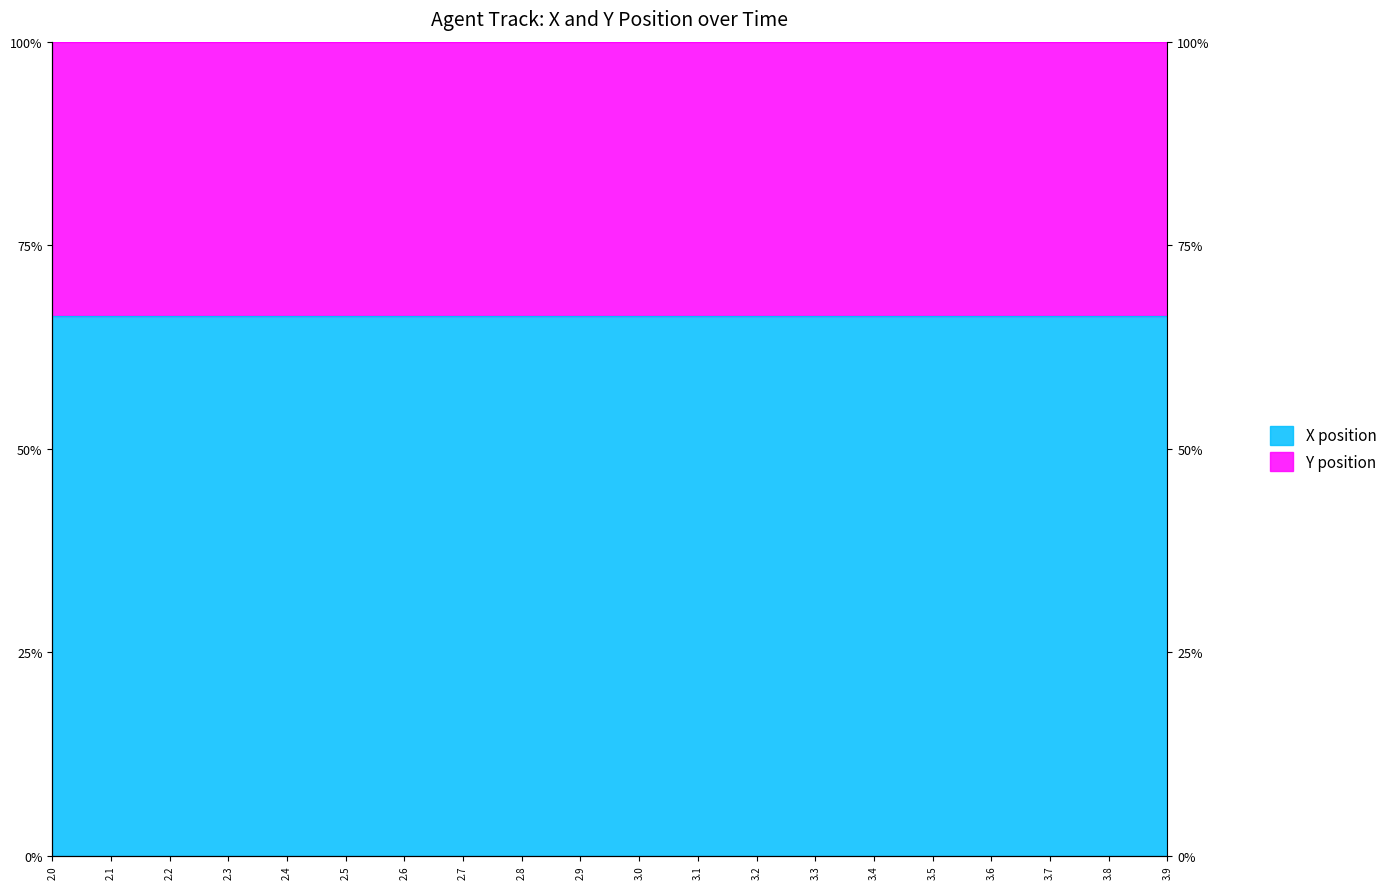

True or false: the data has more than 0 interior local peaks.

False